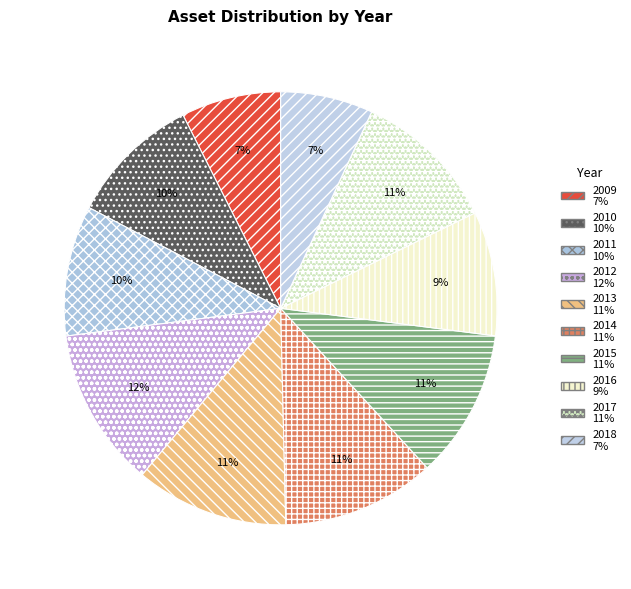

To the nearest percent, what is the difference between the 2018 and 2017 slice percentages?

4%